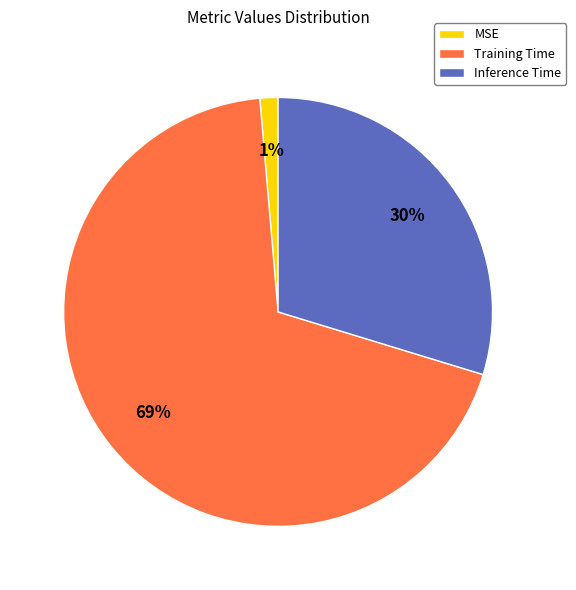

What is the smallest slice in the pie chart?

MSE